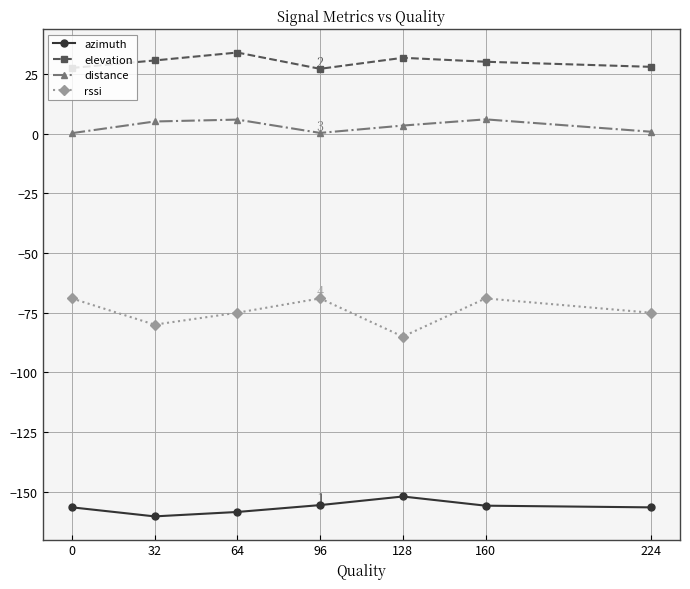

True or false: azimuth and rssi cross at least once.

False